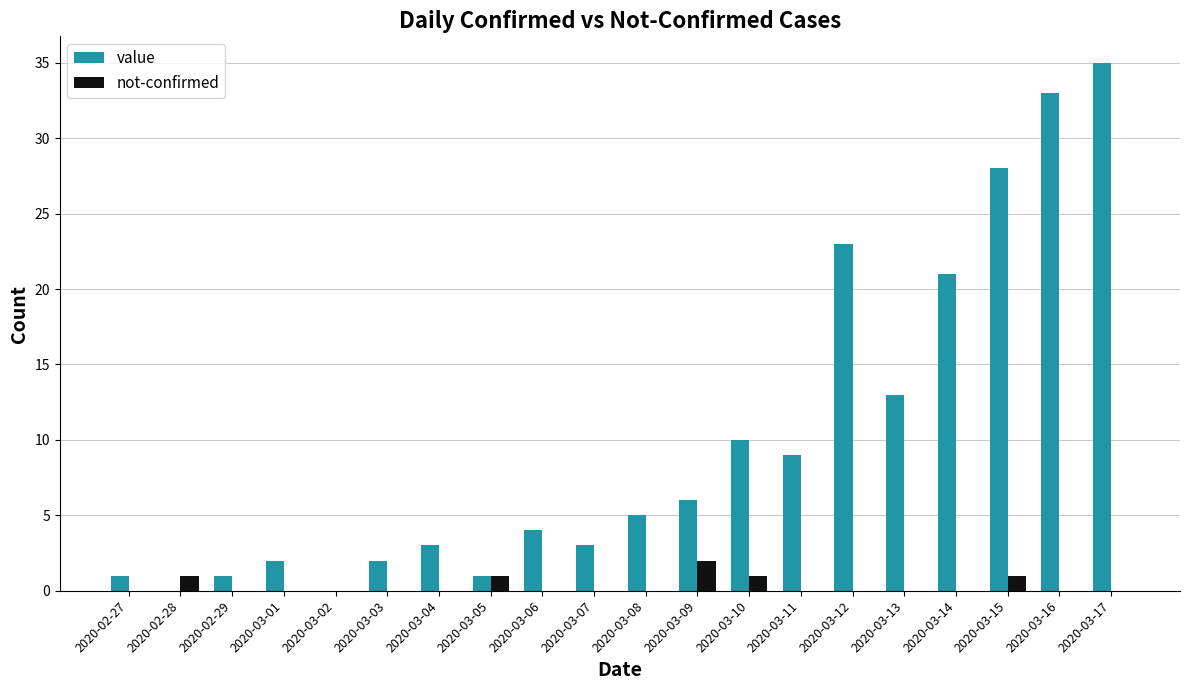

Between 2020-03-10 and 2020-03-12, which series saw the biggest shift?

value